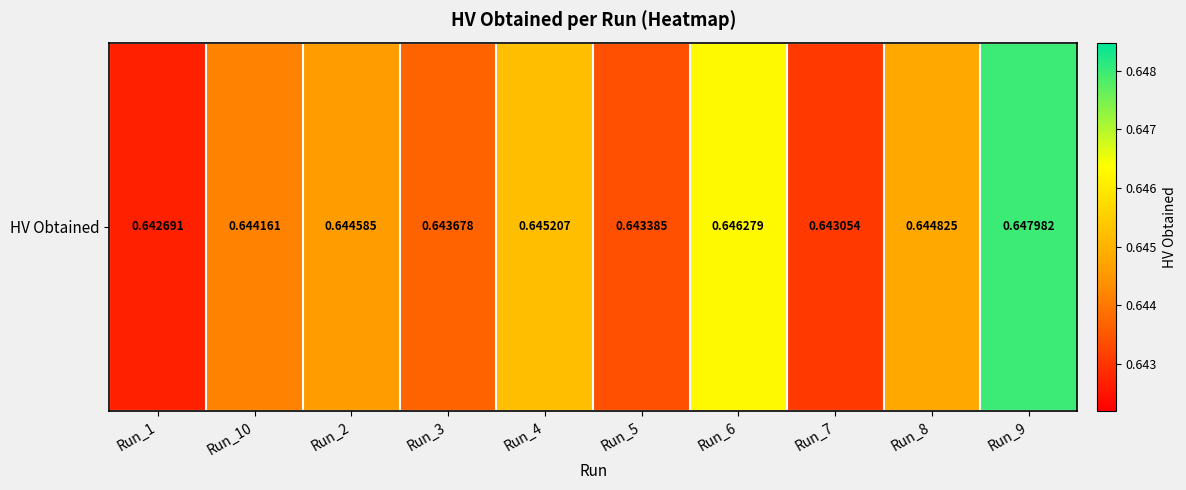

What value does the data have at Run_3?

0.6